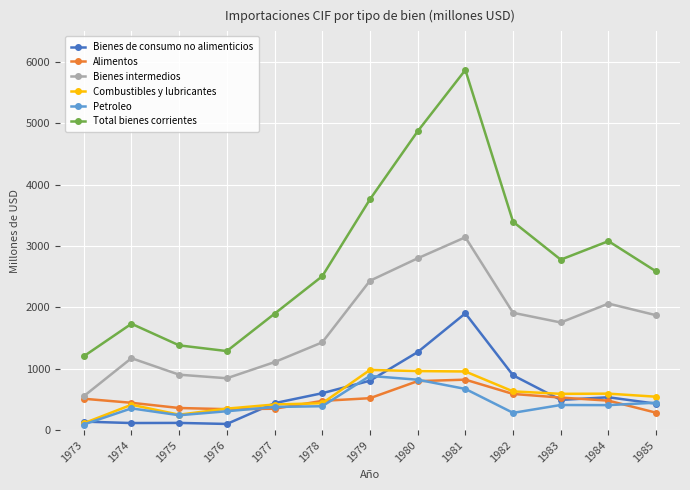

What is the maximum value shown in the chart?

5871